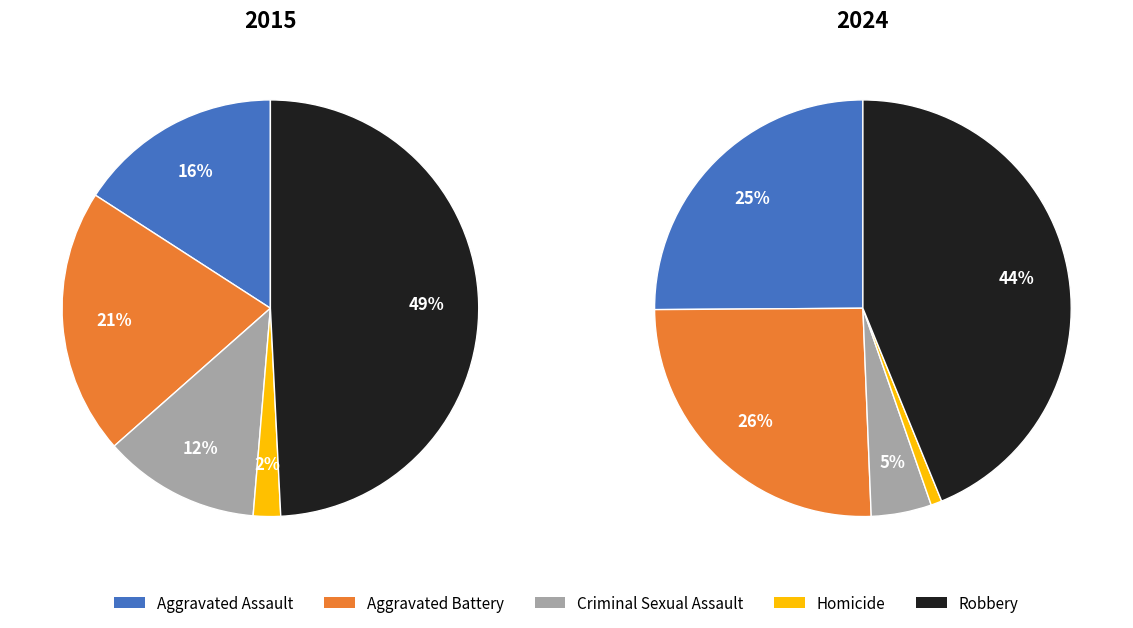

To the nearest percent, what portion does Robbery represent?

49%